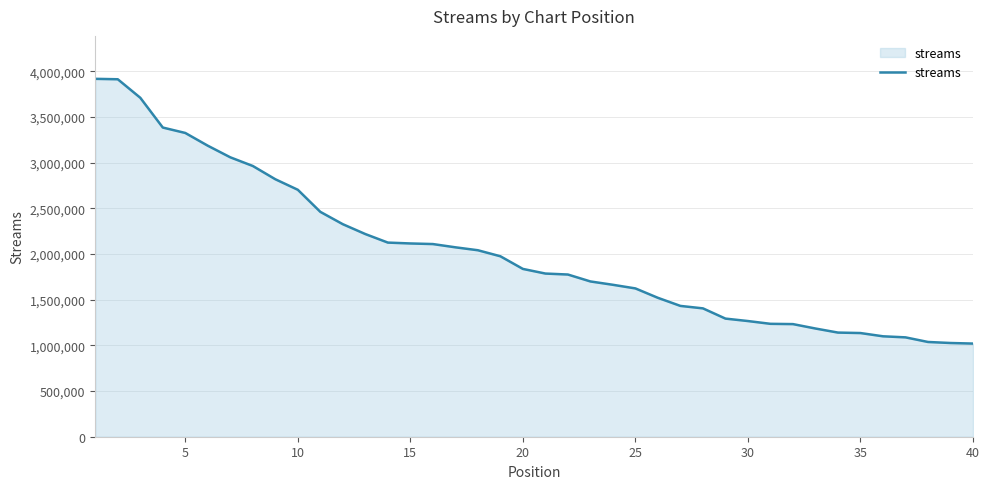

What is the difference between the maximum and minimum values?

2899297